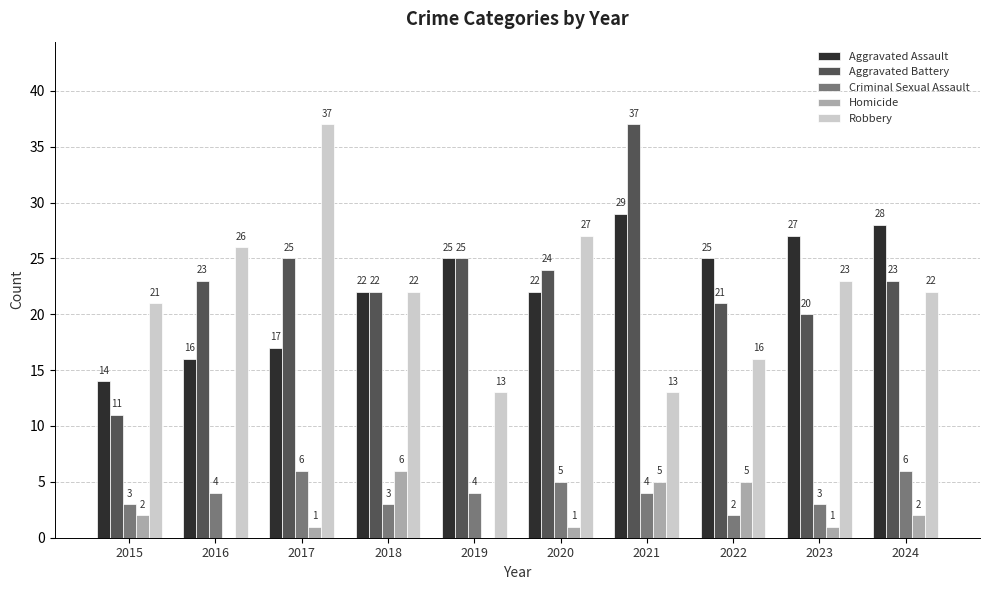

Count the number of categories in the chart.

10